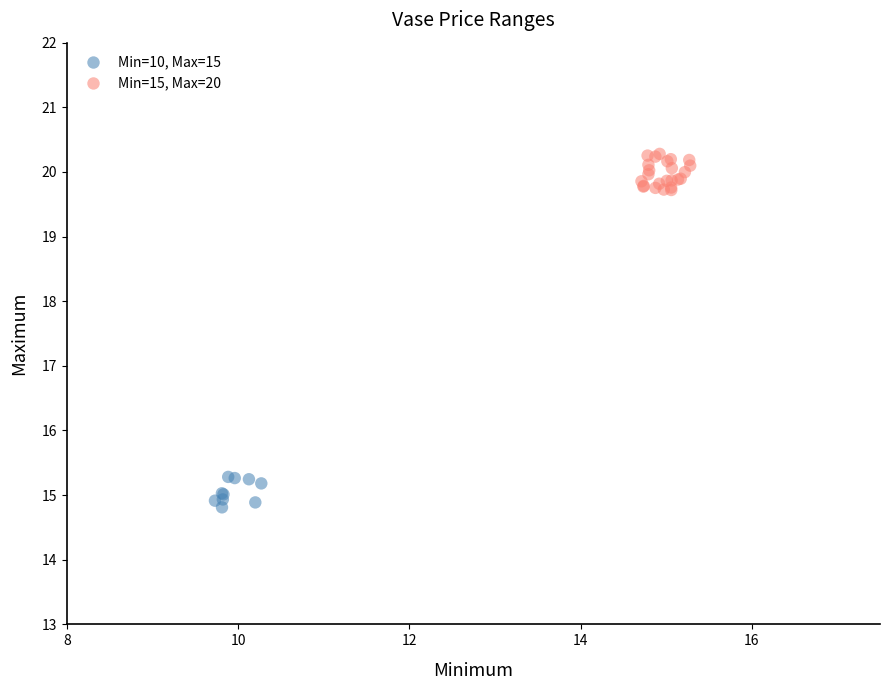

Which series contains the lowest Y value?

Min=10, Max=15